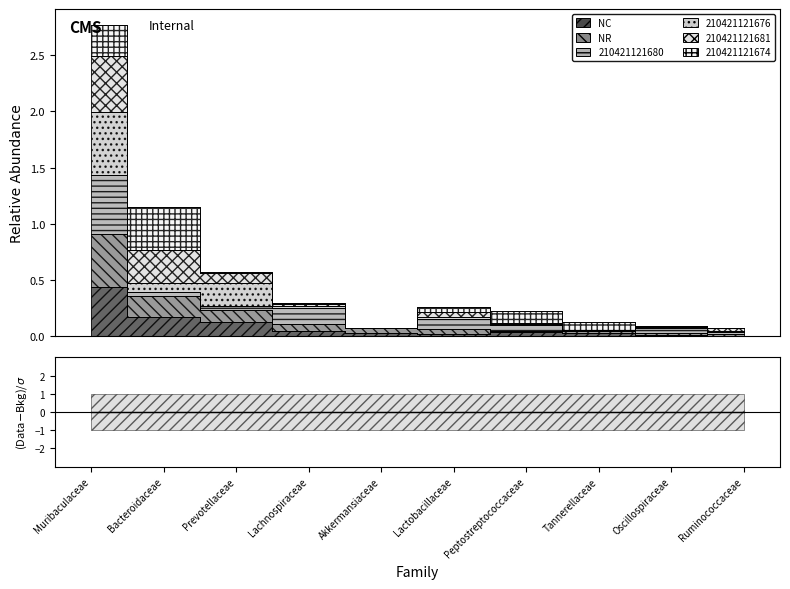

Is the value of 210421121681 at Lactobacillaceae greater than the value of NC at Bacteroidaceae?

Yes